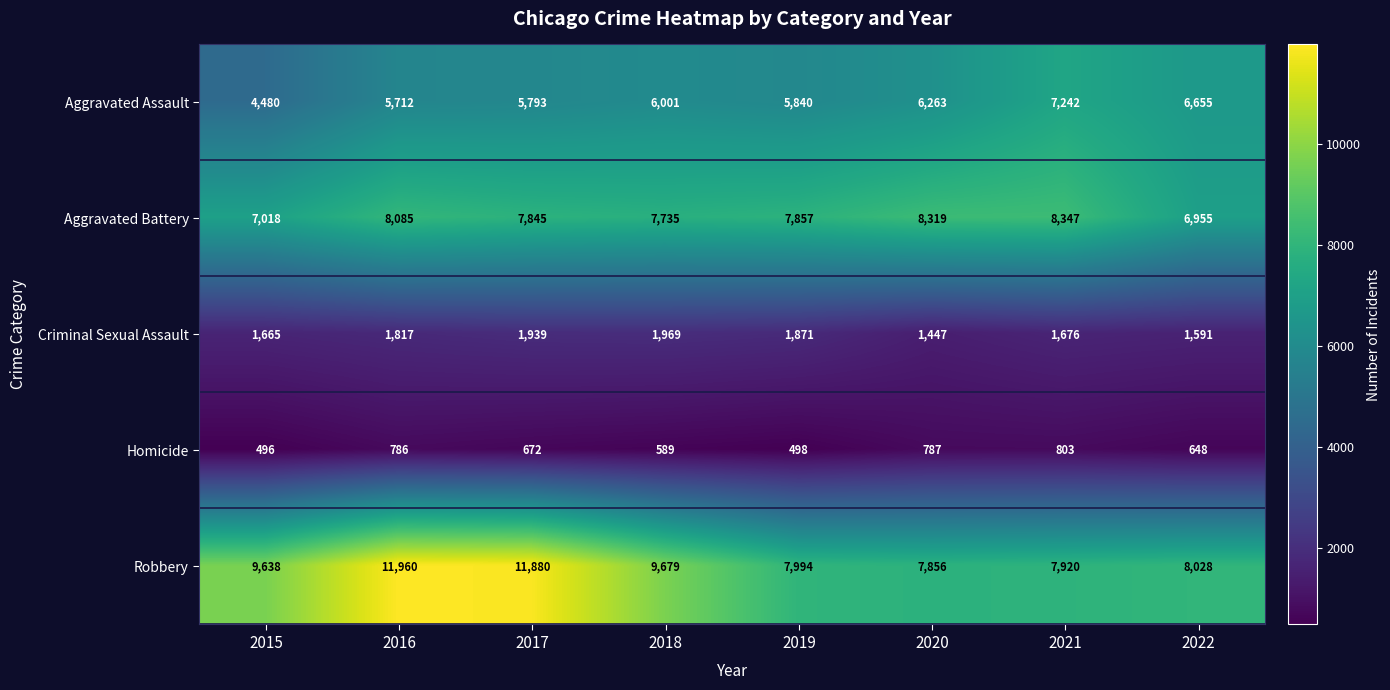

Which label corresponds to the smallest value in the chart?

2015